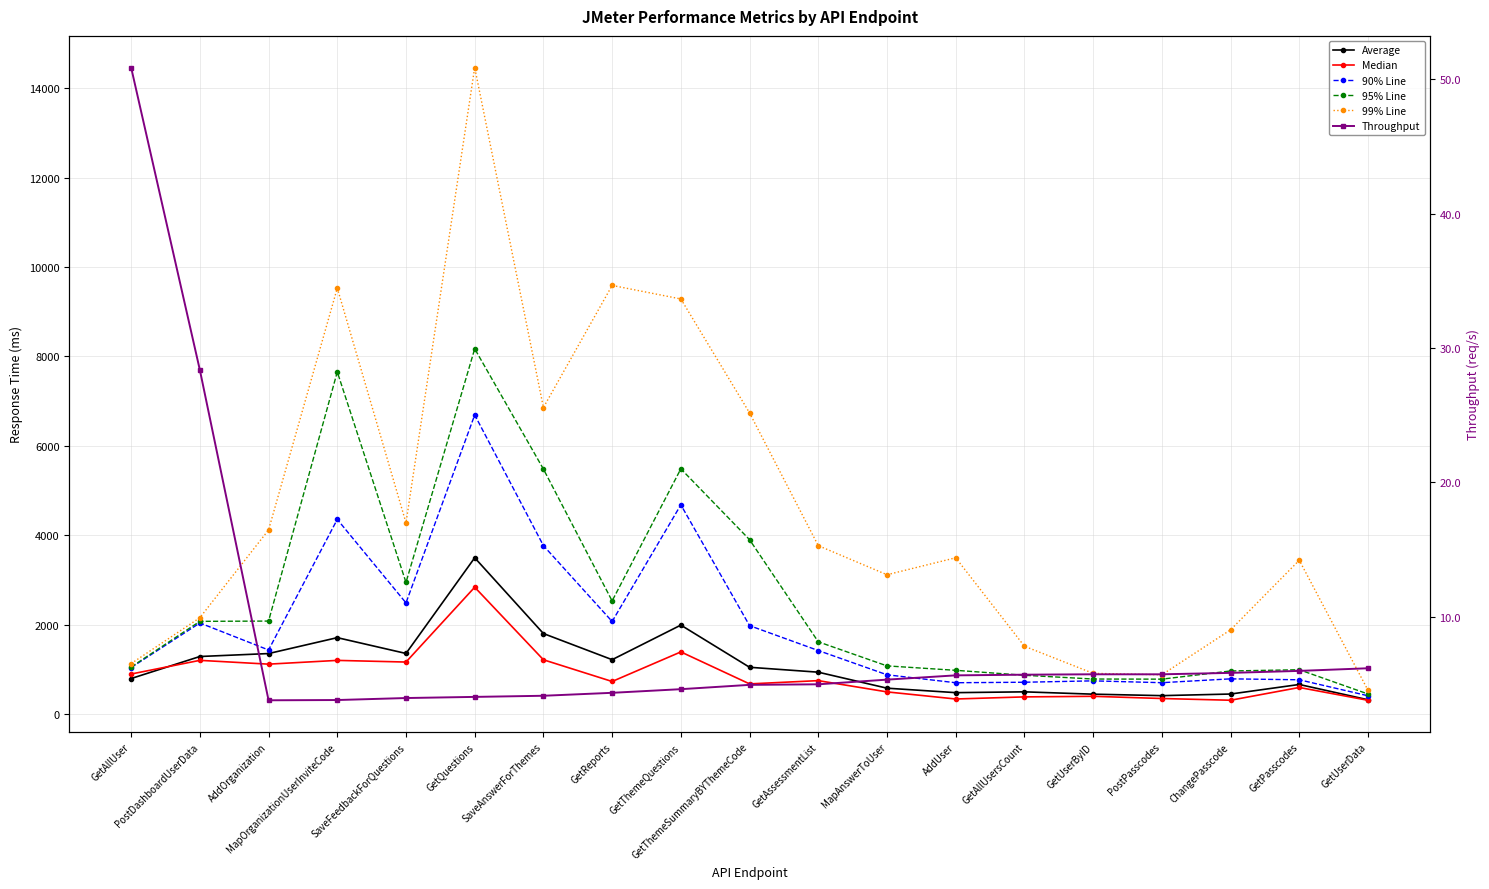

Does the chart display data point markers on the line(s)?

Yes